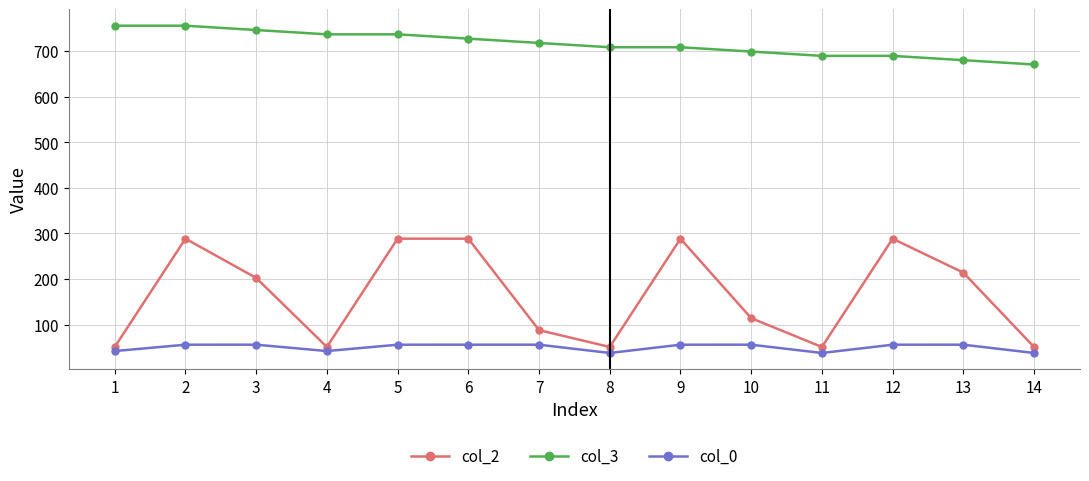

Is the value of col_3 at 6 greater than the value of col_0 at 9?

Yes